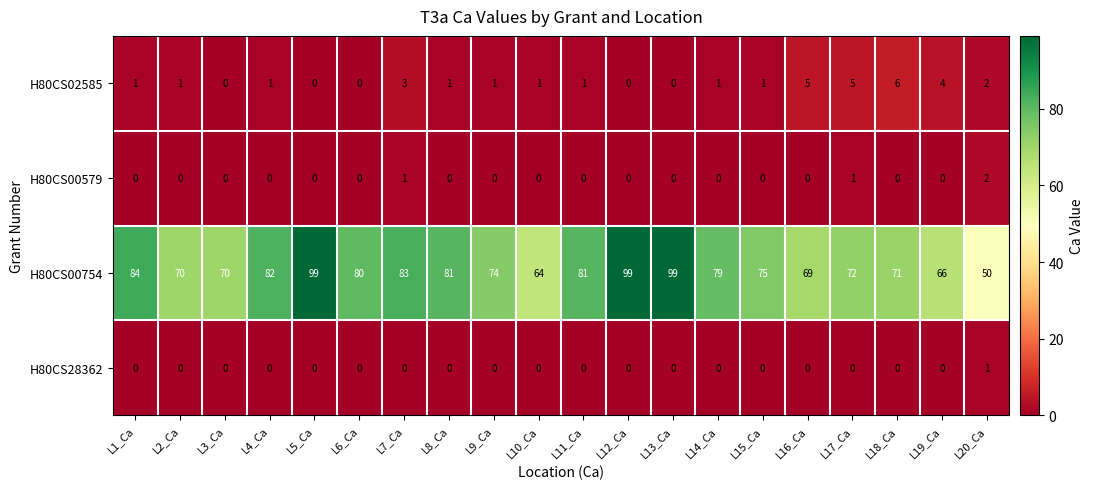

What is the sum of all H80CS00754 values?

1548